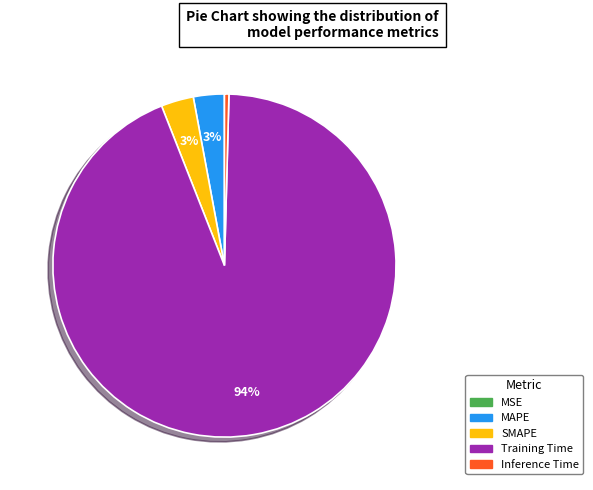

To the nearest percent, what is the average slice percentage?

20%